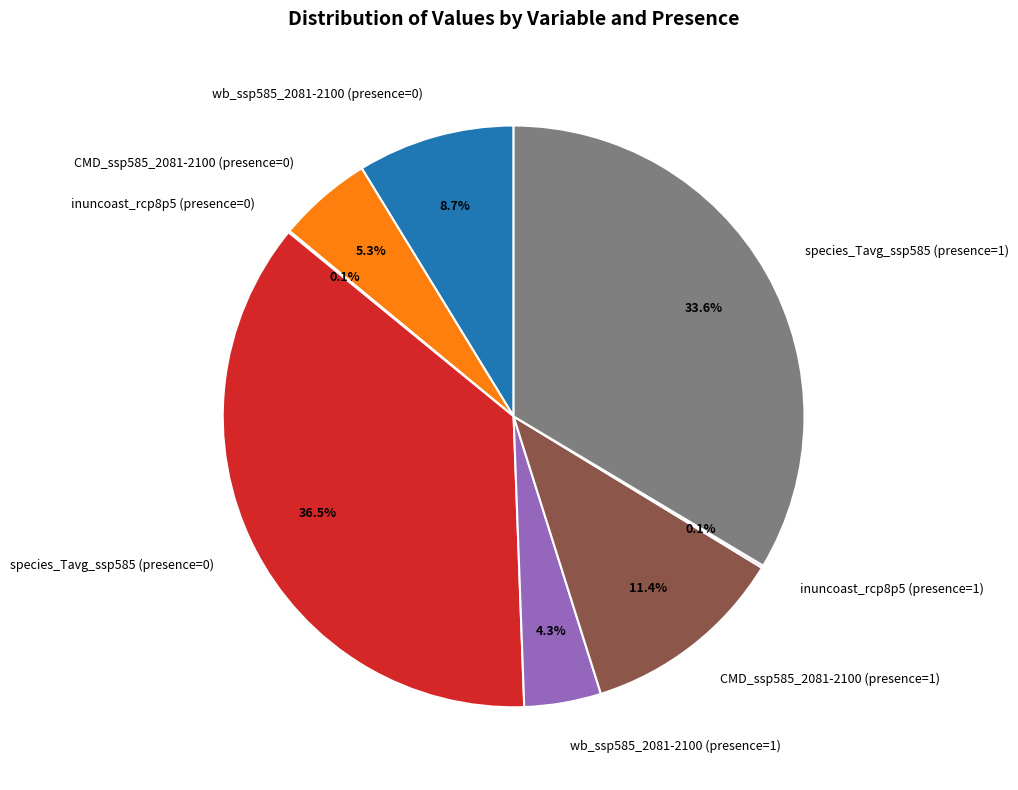

What portion of the pie excludes CMD_ssp585_2081-2100 (presence=1)?

88.6%